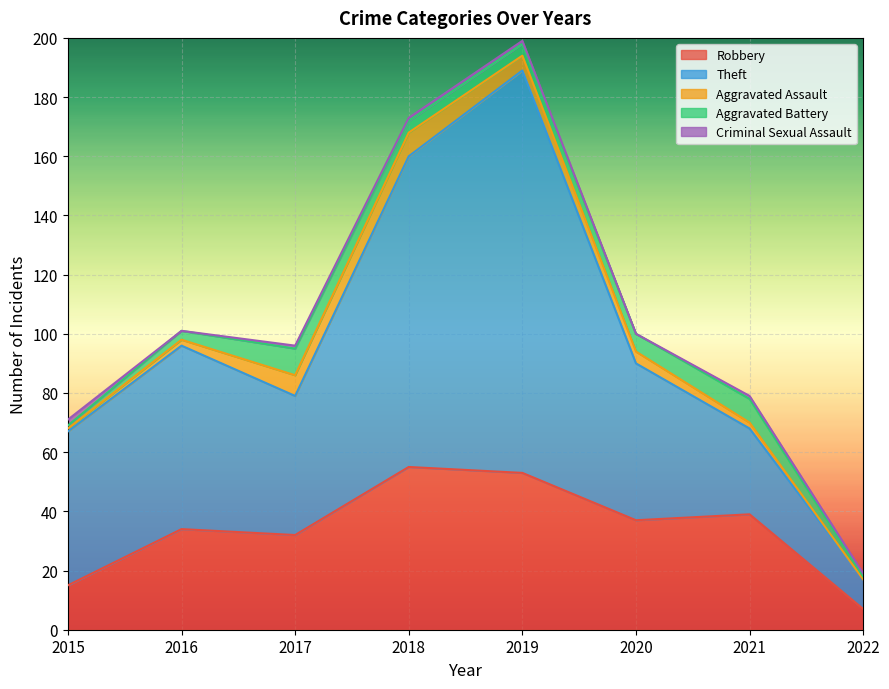

What is the highest value of the Aggravated Battery series?

9